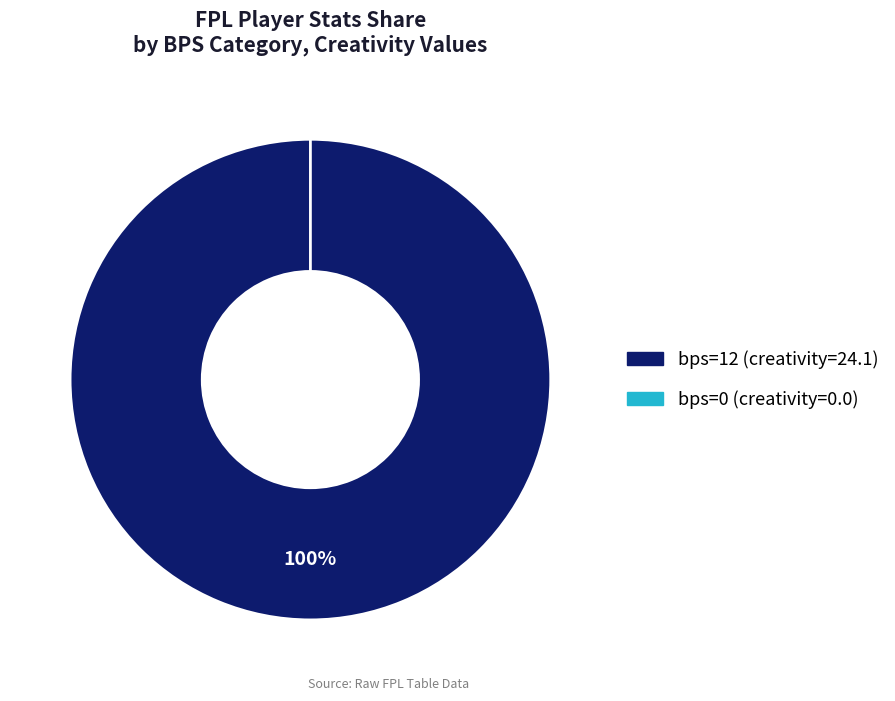

How many slices are in this pie chart?

2